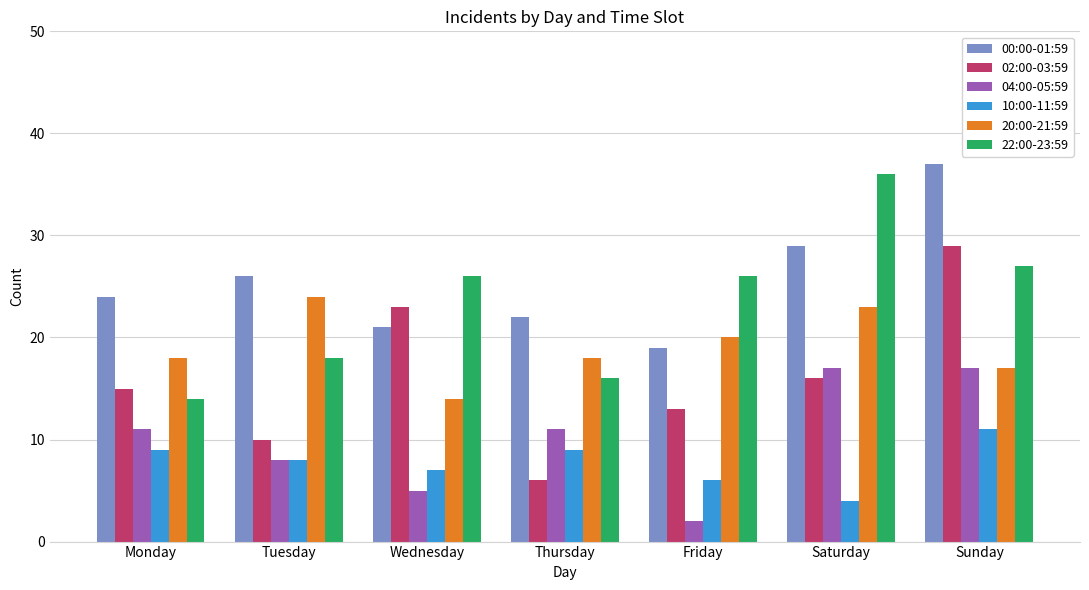

Where is 10:00-11:59 nearest to the value 7?

Wednesday